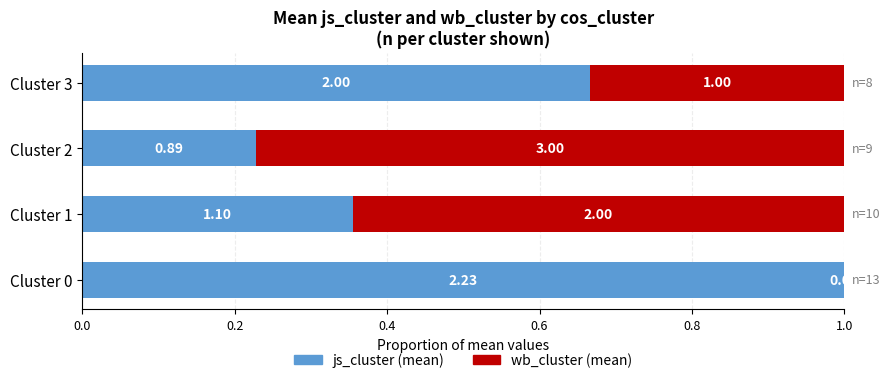

What are all the series names shown in the legend?

js_cluster (mean), wb_cluster (mean)